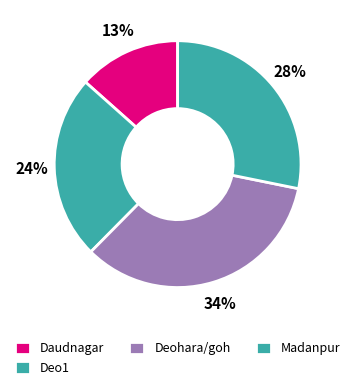

Count the number of slices in the pie.

4